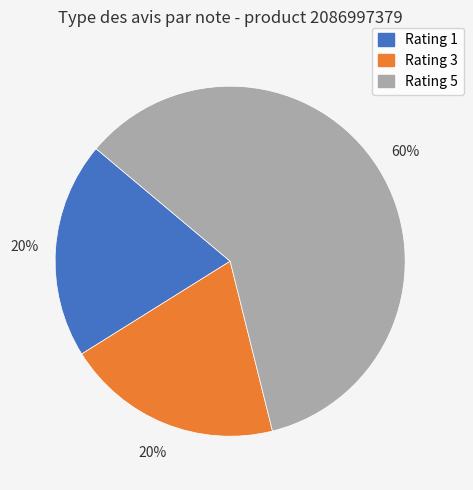

Is it true that Rating 3 is 20% of the pie?

True